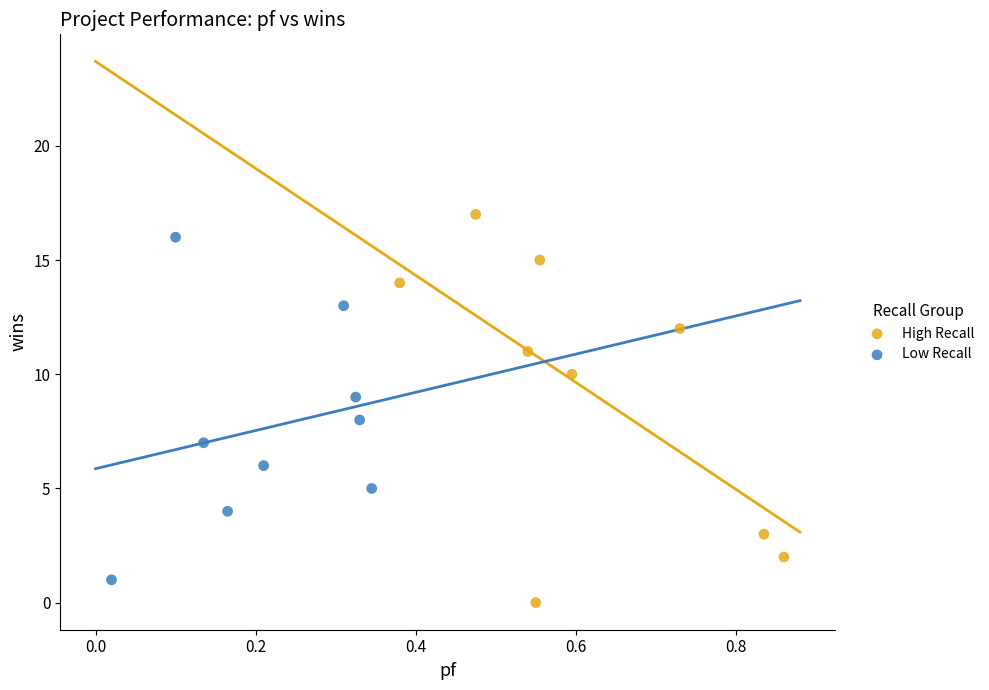

Which series has the widest spread of Y values?

High Recall